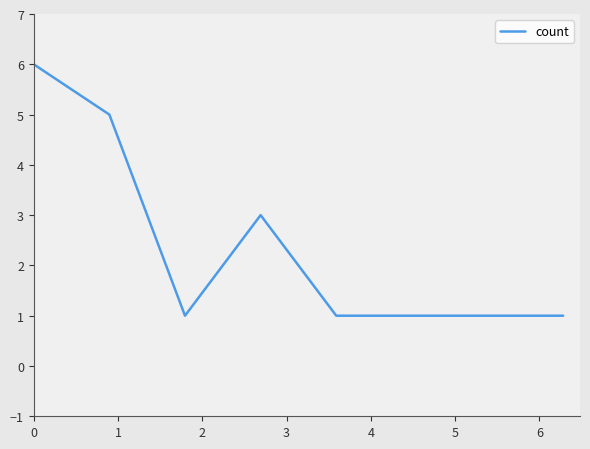

What is the difference between the maximum and minimum values?

5